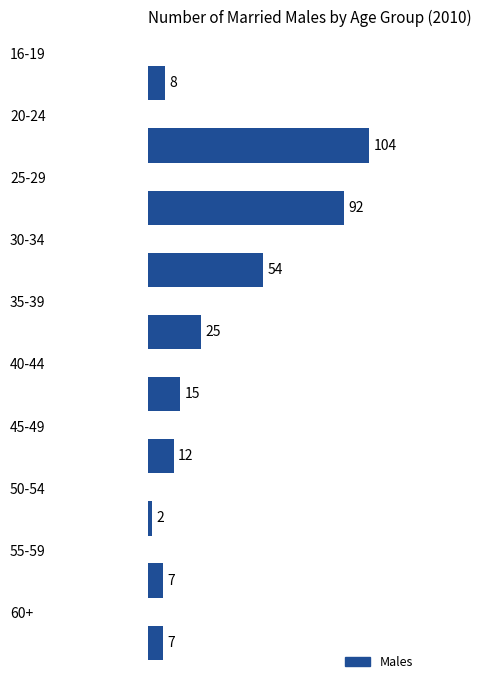

What is the difference between the maximum and second lowest values?

97